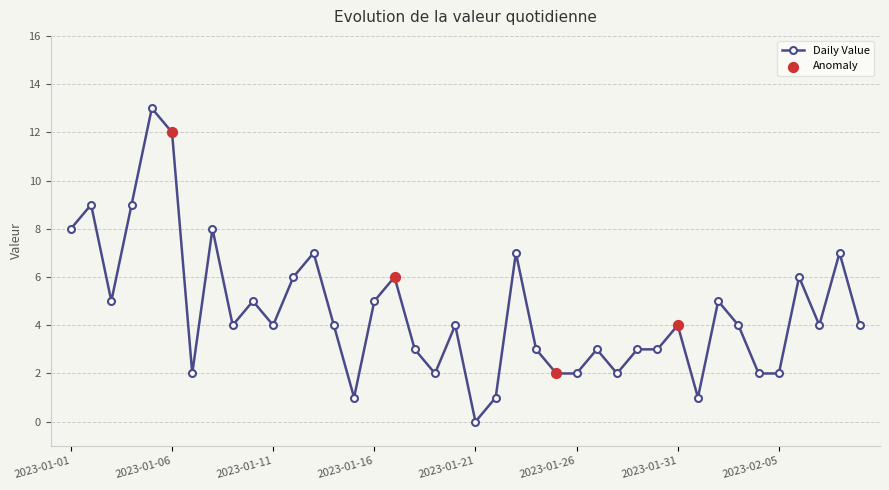

What is the value of the 34th point from the left?

4